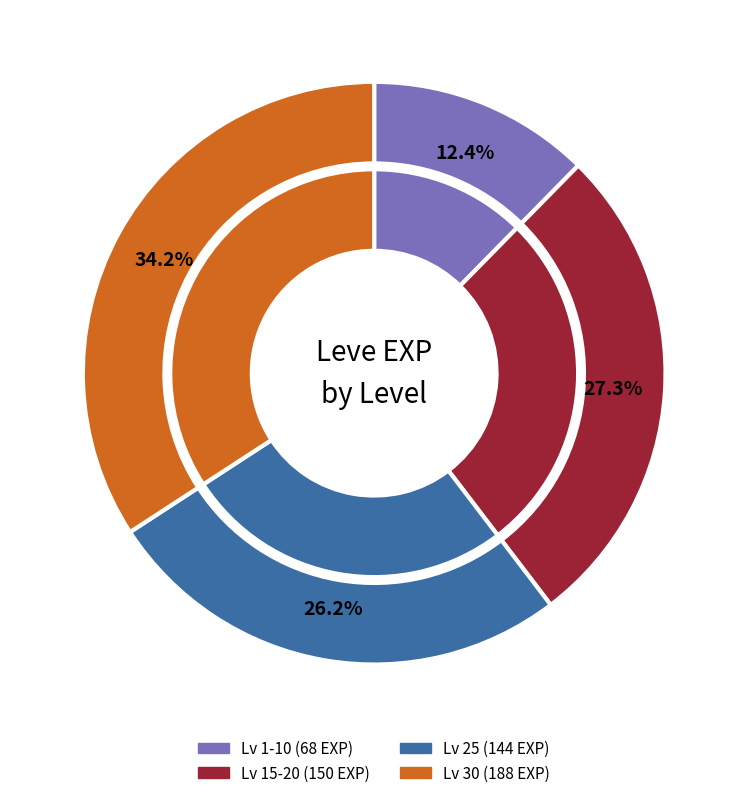

Between 30 and 15, which is larger?

30